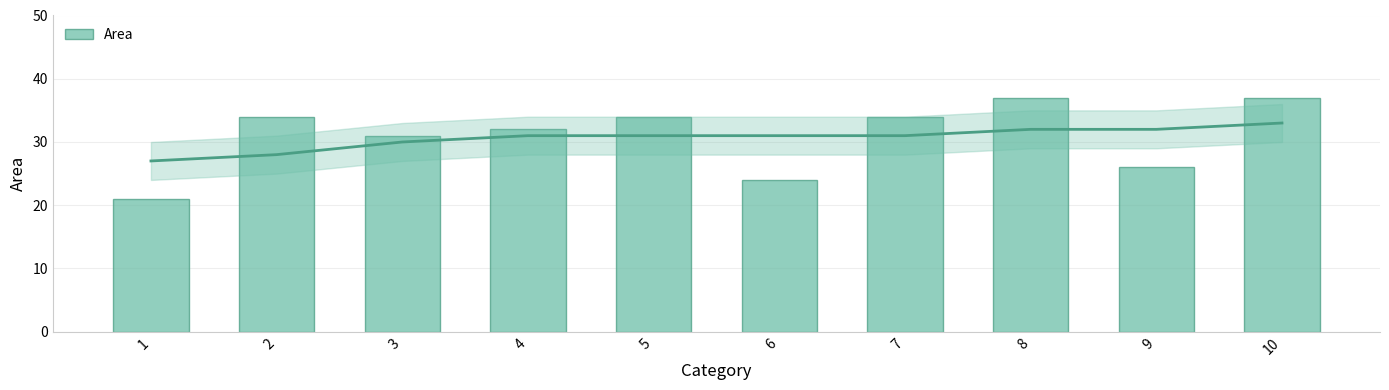

Which has a higher value, 7 or 10?

10